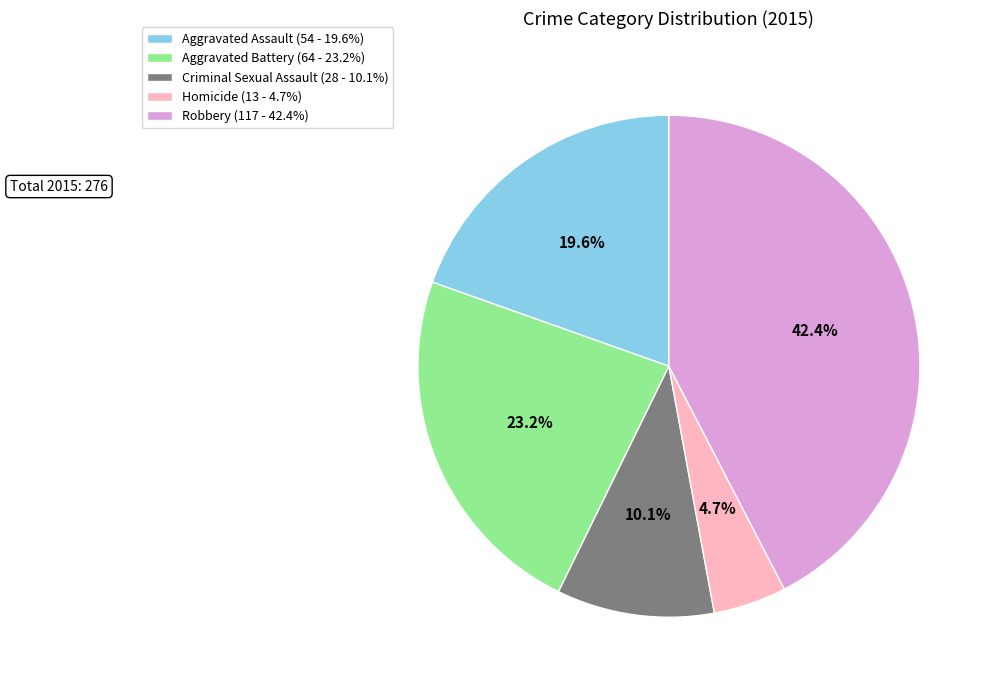

What is the ratio of the value at Robbery to the value at Homicide?

9.0